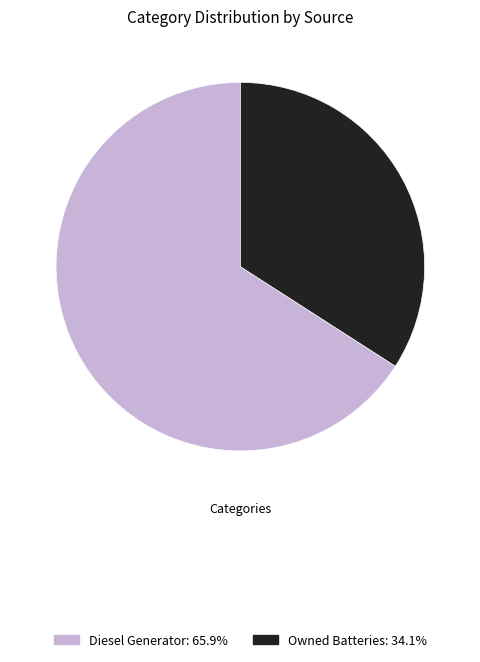

How many segments does this pie chart have?

2